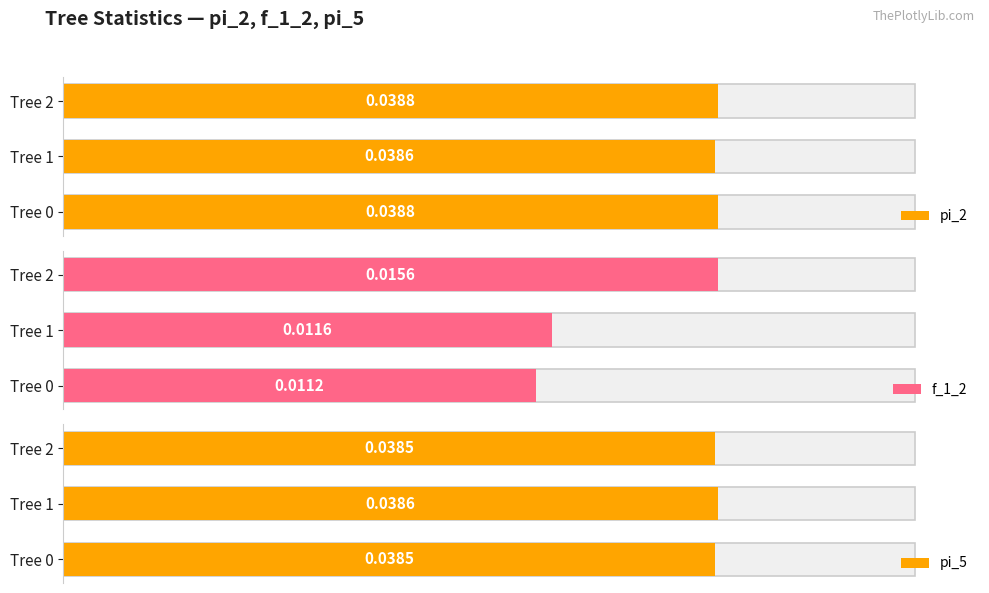

True or false: pi_5 has a value of 0.0 at 2.

True